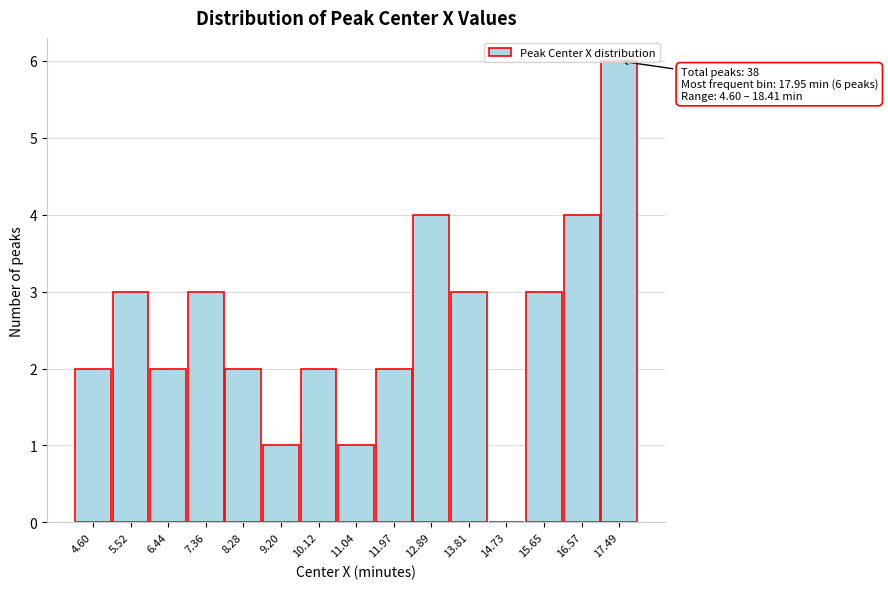

Which has a higher value, 6.44 or 11.04?

6.44